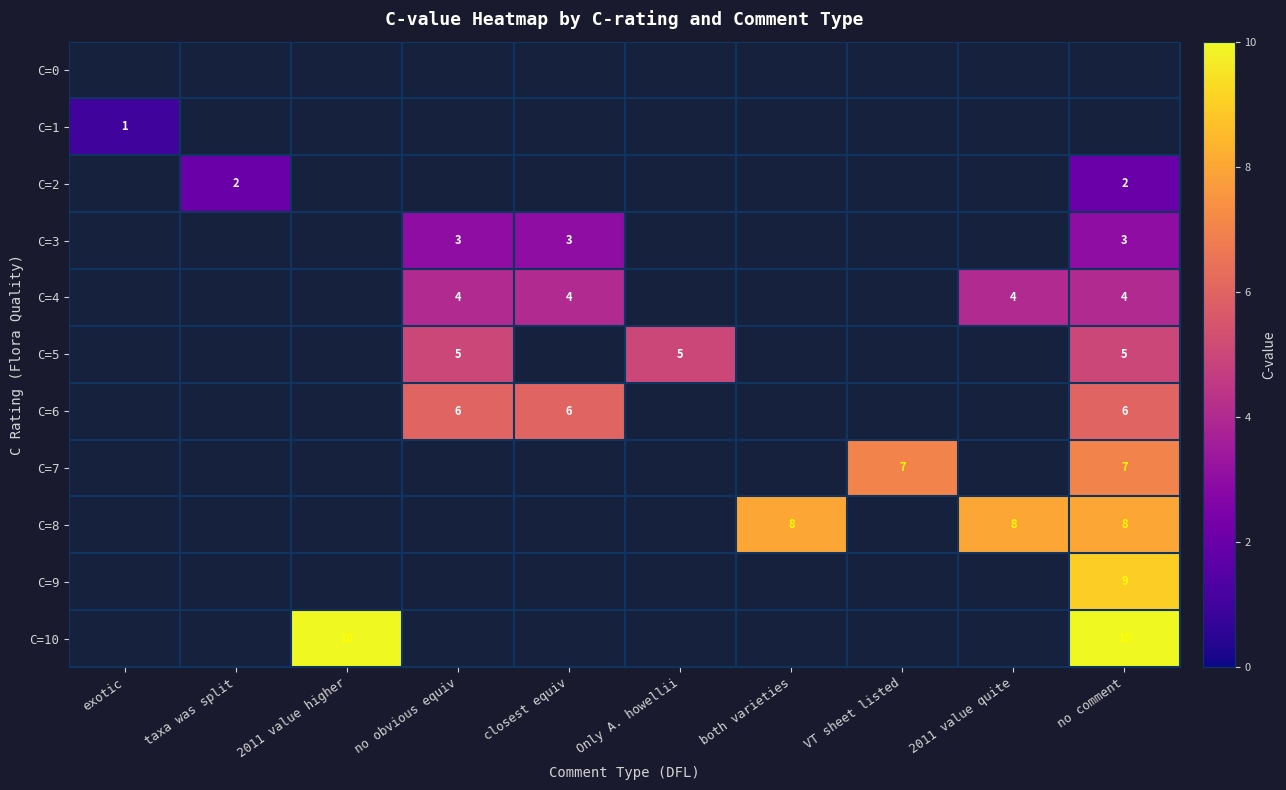

How many distinct data groups are displayed?

11